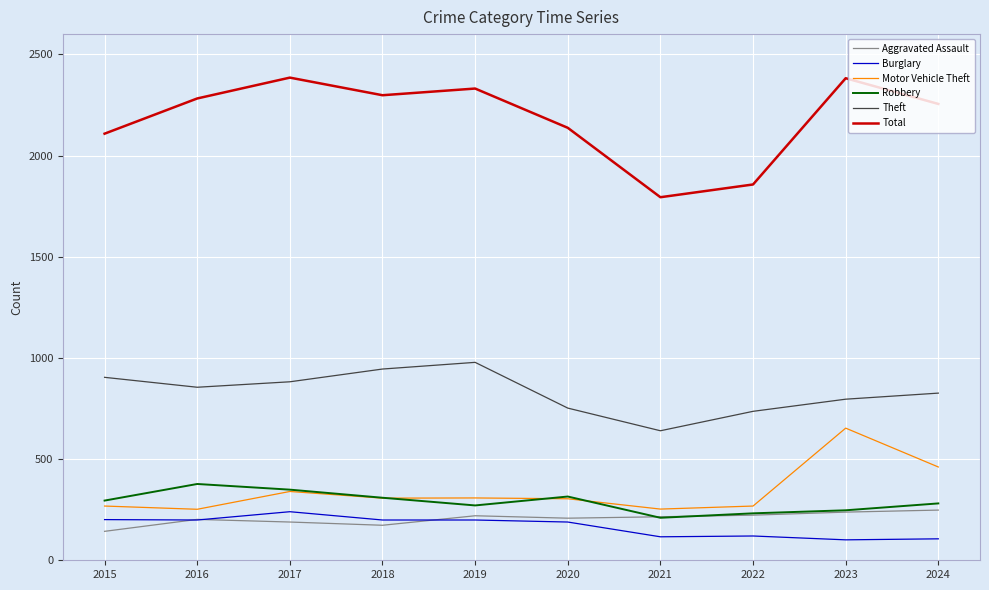

How many lines are shown in the chart?

6